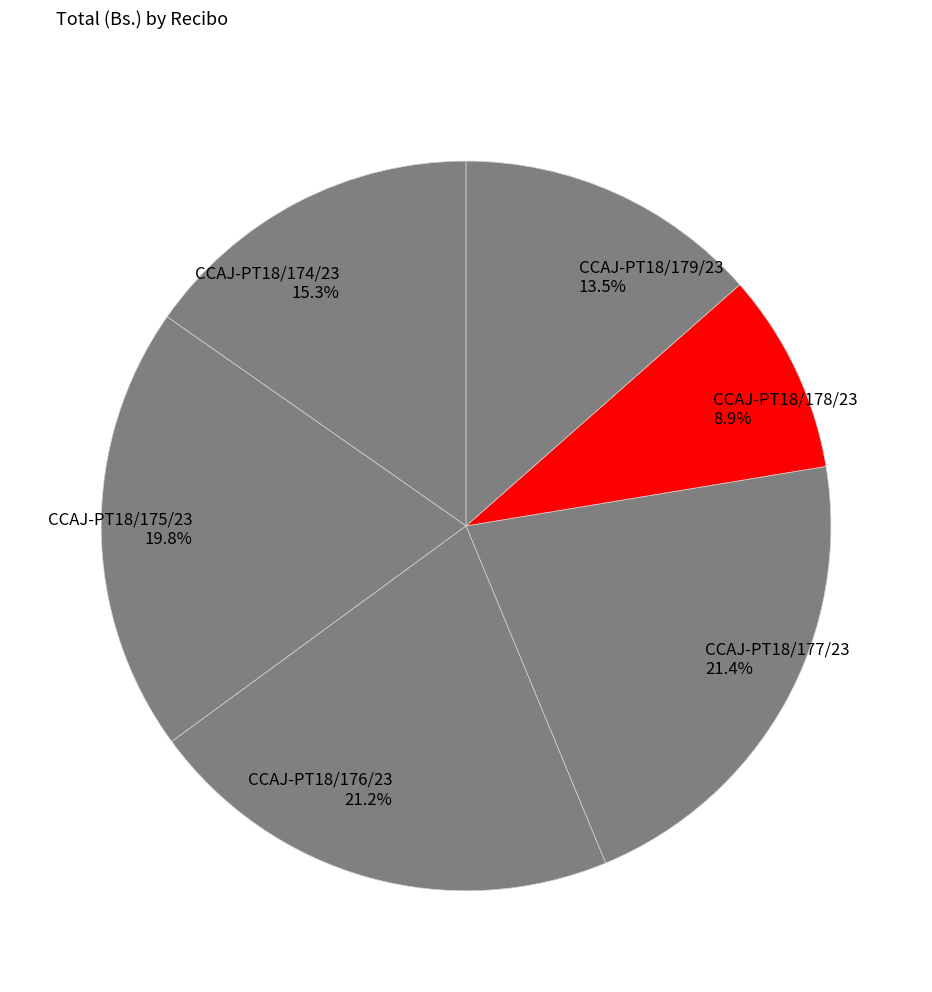

Combined, what portion of the pie is CCAJ-PT18/176/23 and CCAJ-PT18/179/23?

34.7%